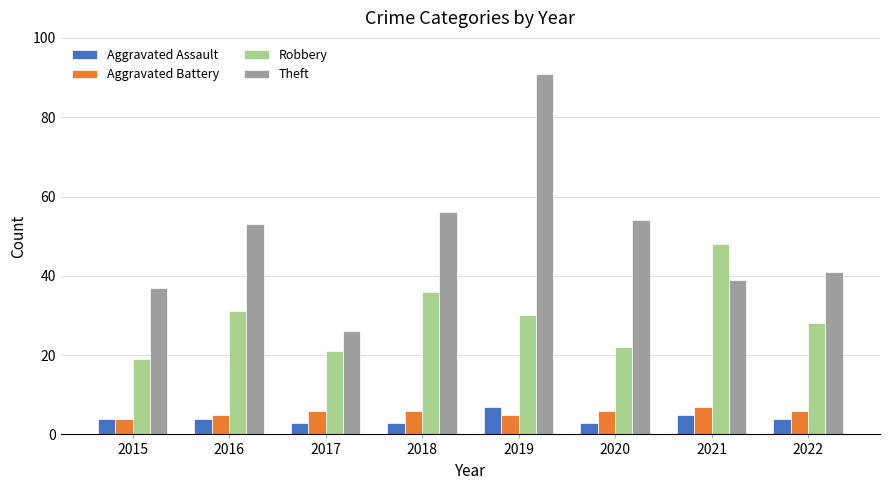

At which category is the sum across all series the highest?

2019